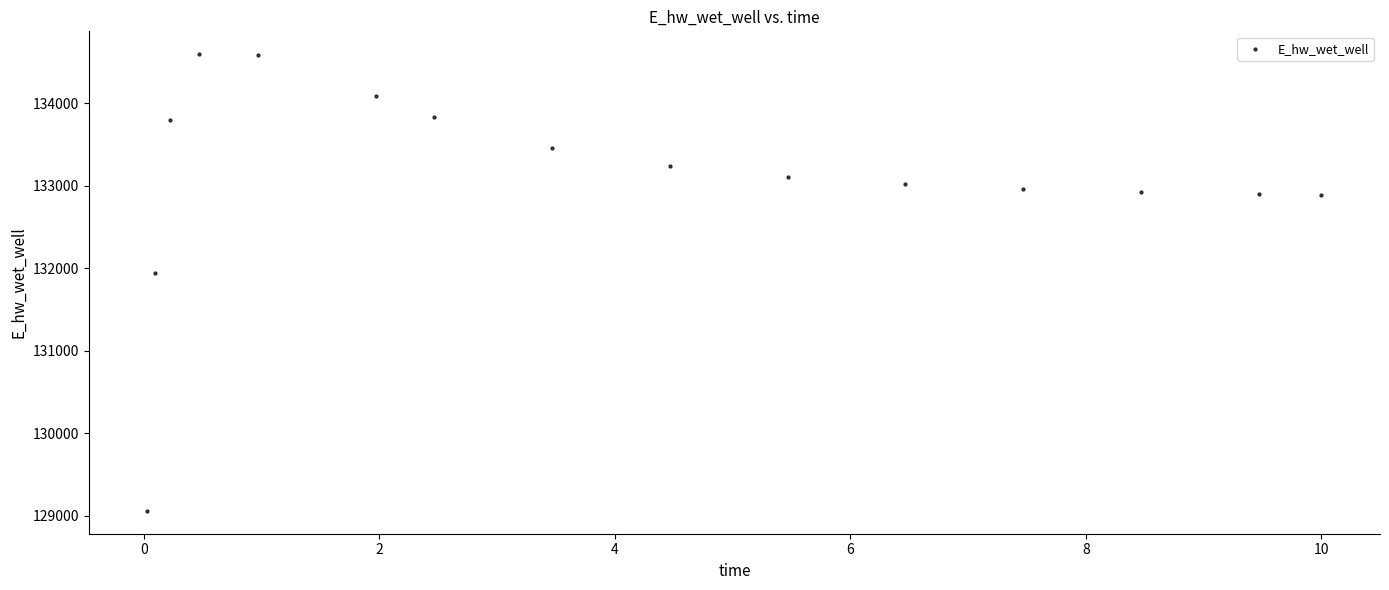

What is the range of X values (max minus min)?

10.0